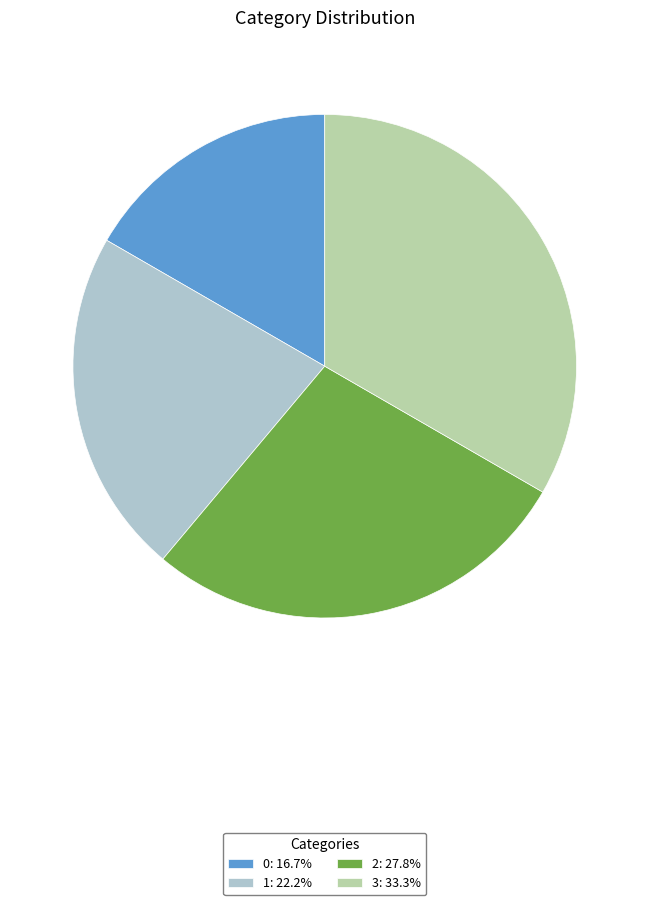

True or false: 1 accounts for 35% of the total.

False